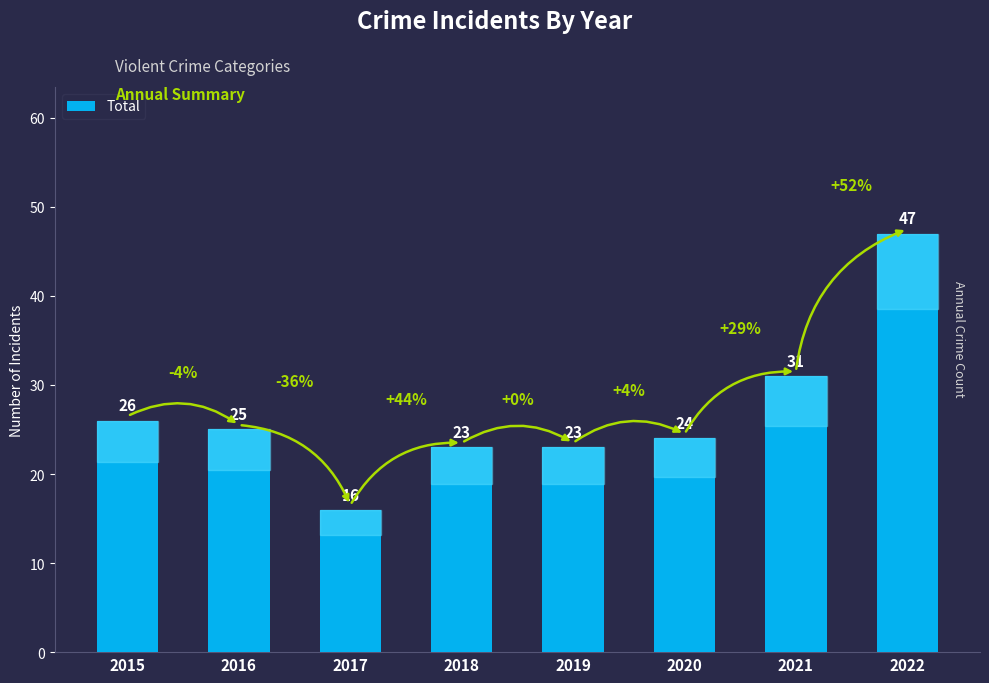

At which category does the chart reach its peak across all series?

2022